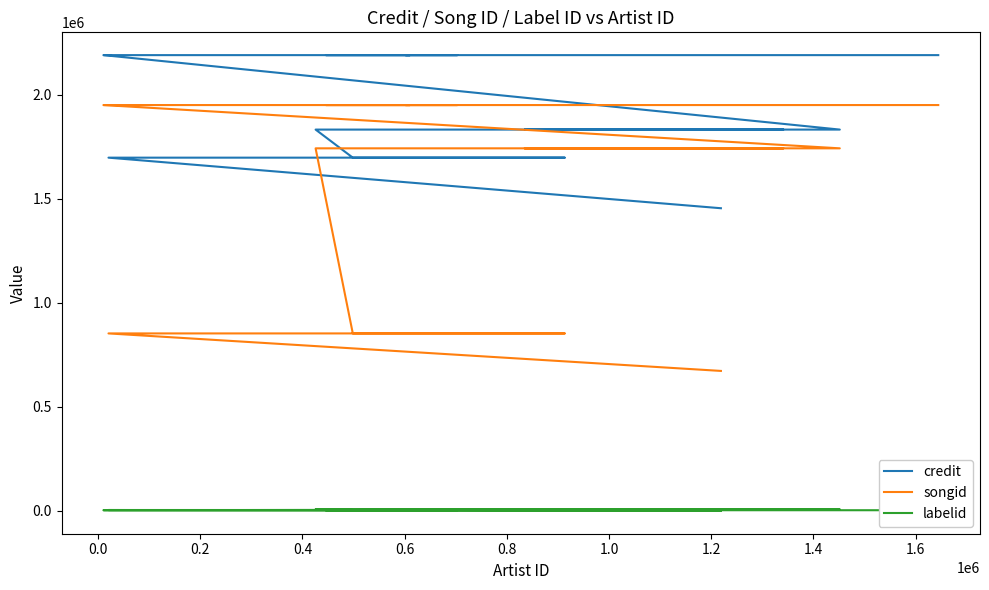

How many data points does each series have?

16